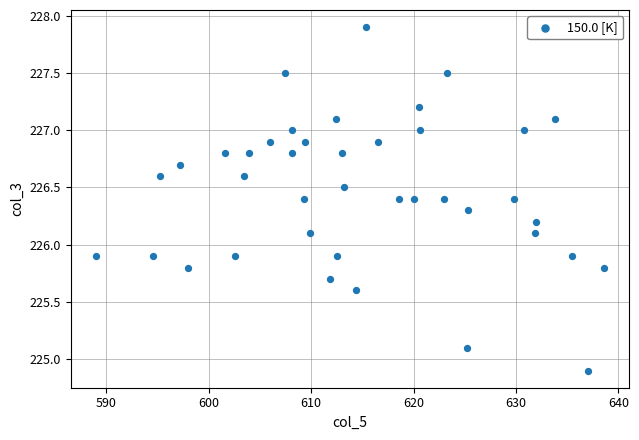

What is the range of X values (max minus min)?

49.6